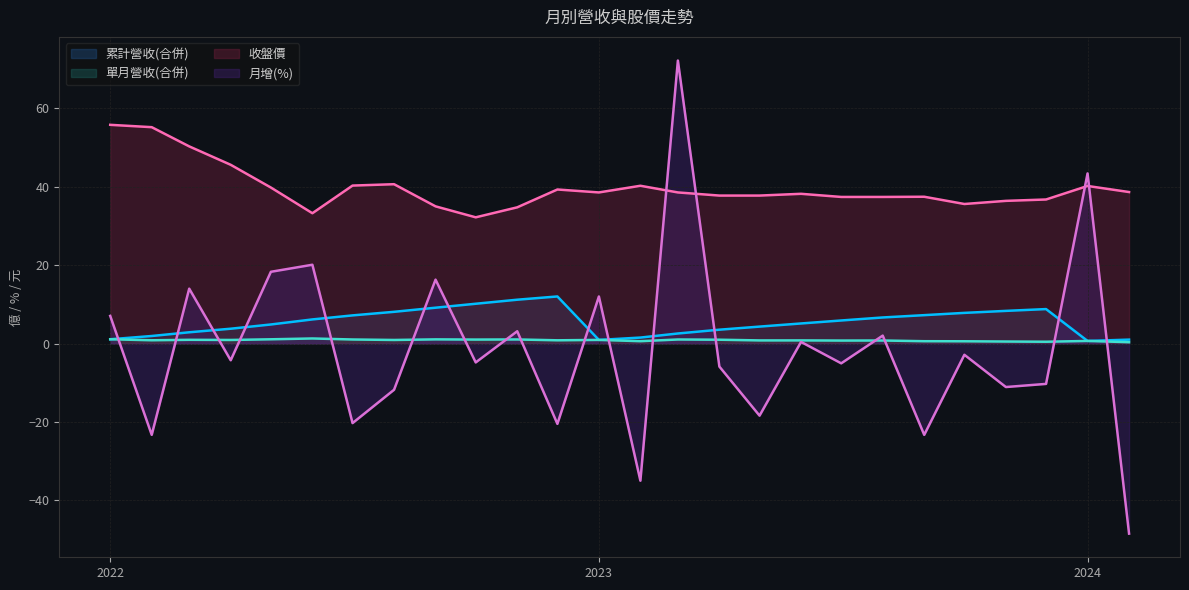

The value of 累計營收(合併) at 2022-03 is 1.8. True or false?

False